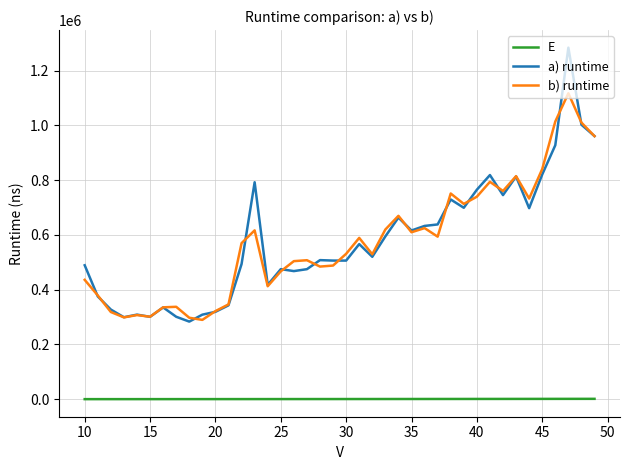

What is the lowest value of the a) runtime series?

283358